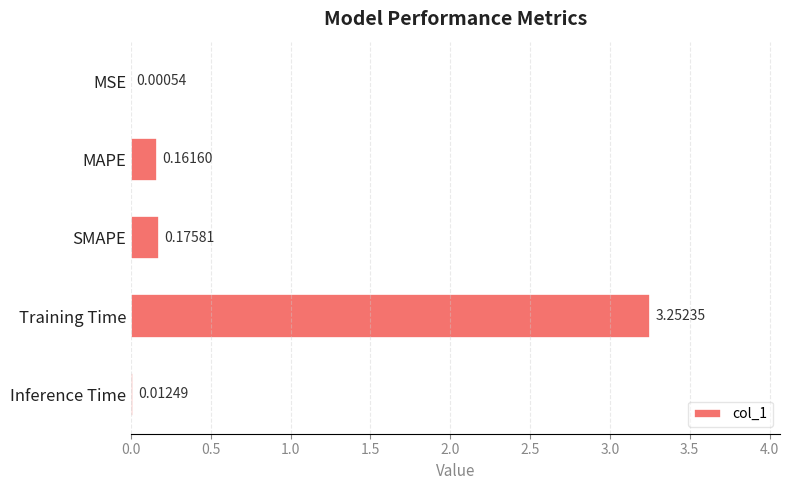

Where is the data nearest to the value 1?

SMAPE